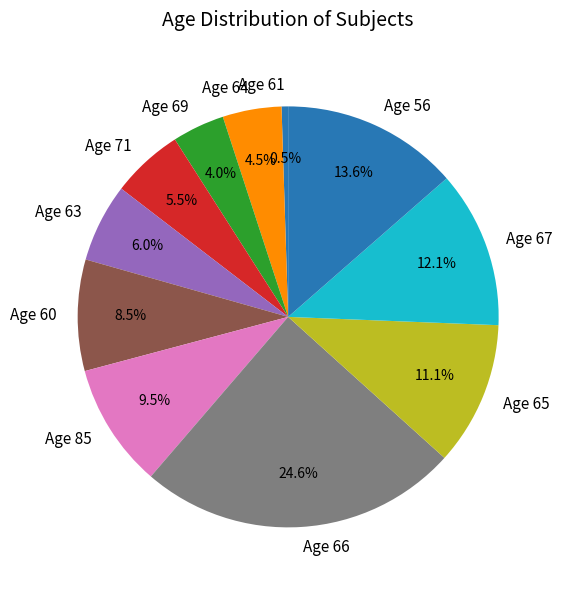

Is Age 63 the majority of the pie?

No